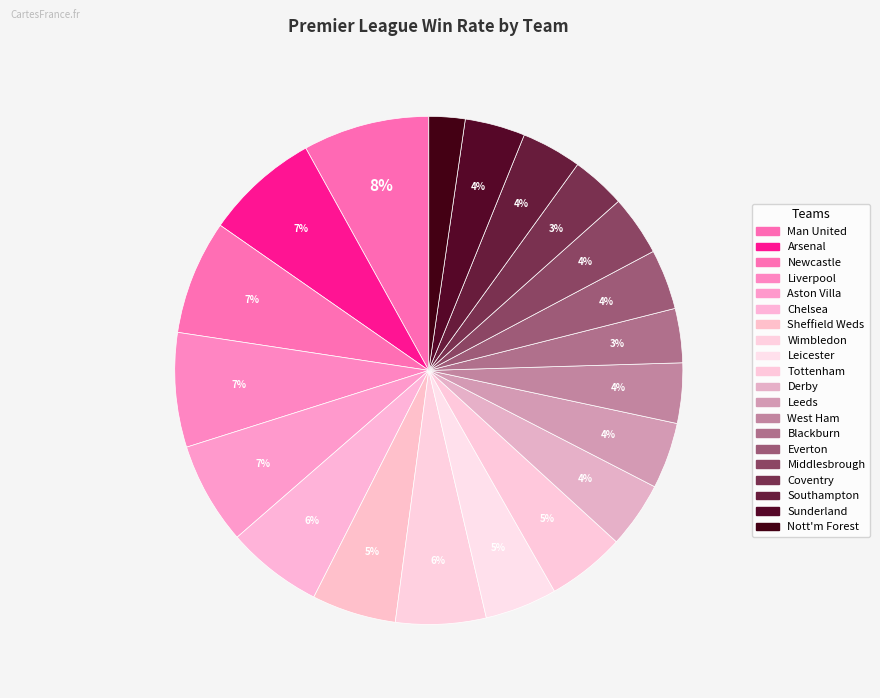

How many slices are in this pie chart?

20